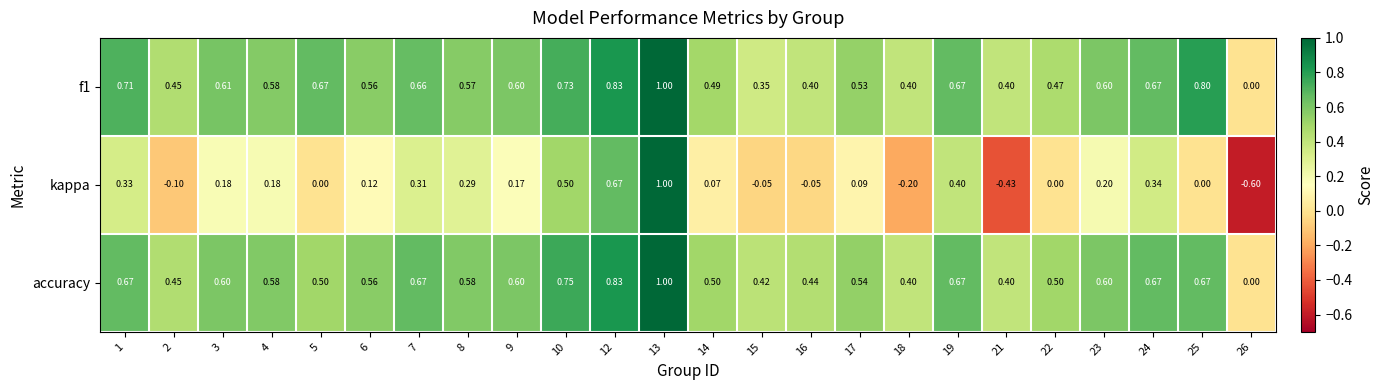

Is the value of accuracy at 16 greater than the value of f1 at 18?

Yes